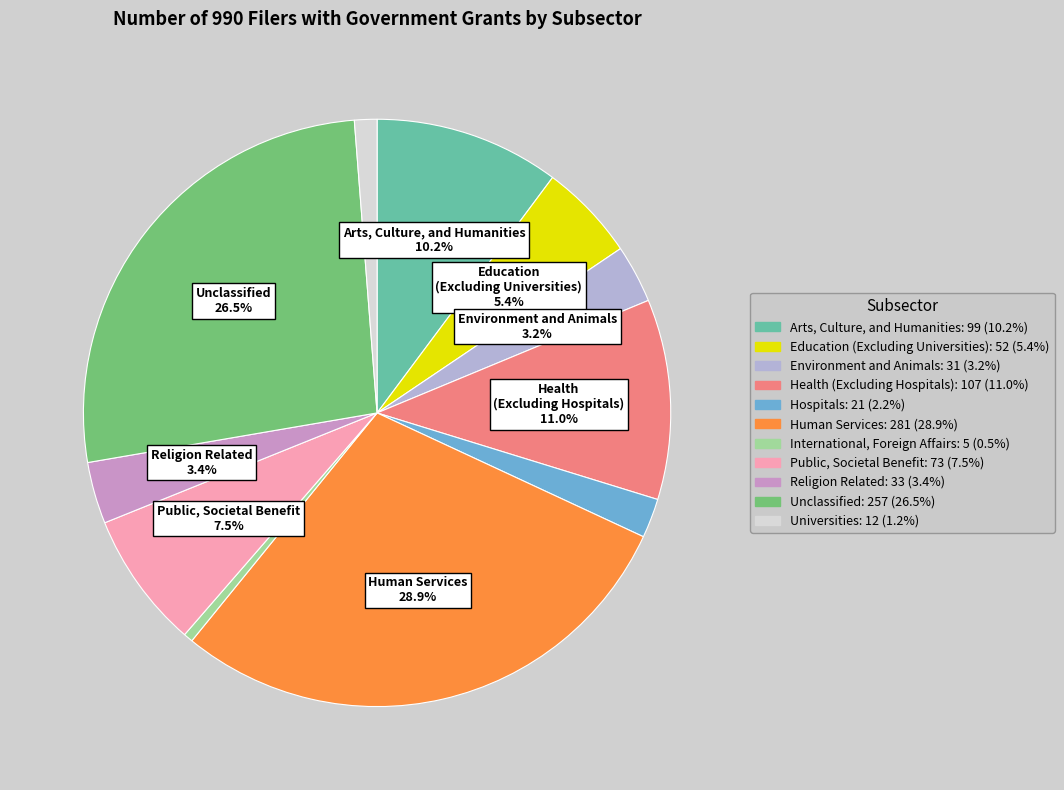

Combined, do Unclassified and Arts, Culture, and Humanities account for over 50%?

No